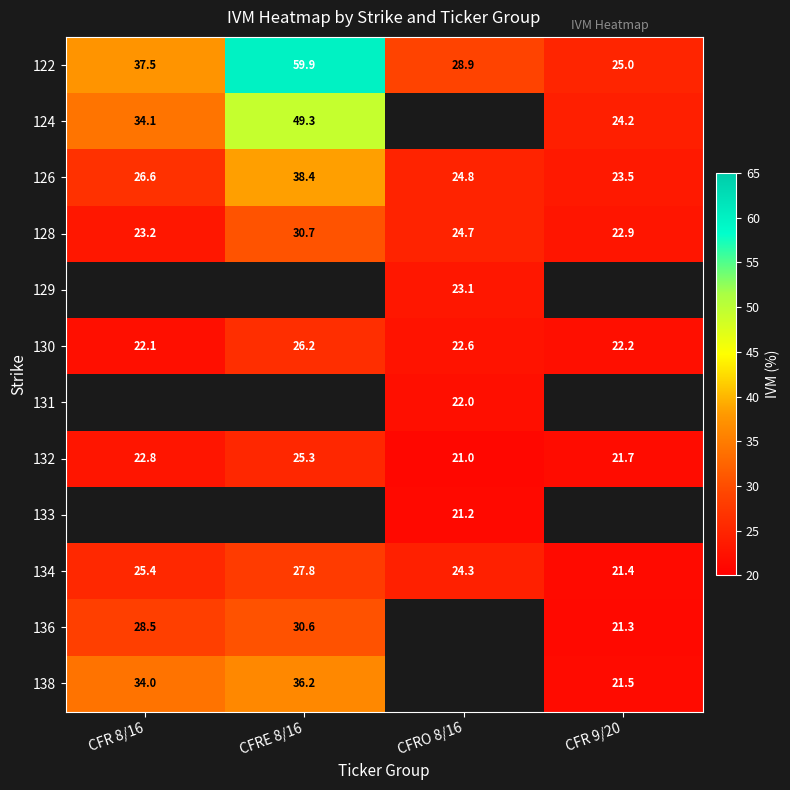

How many data points in 122 are above 37?

2